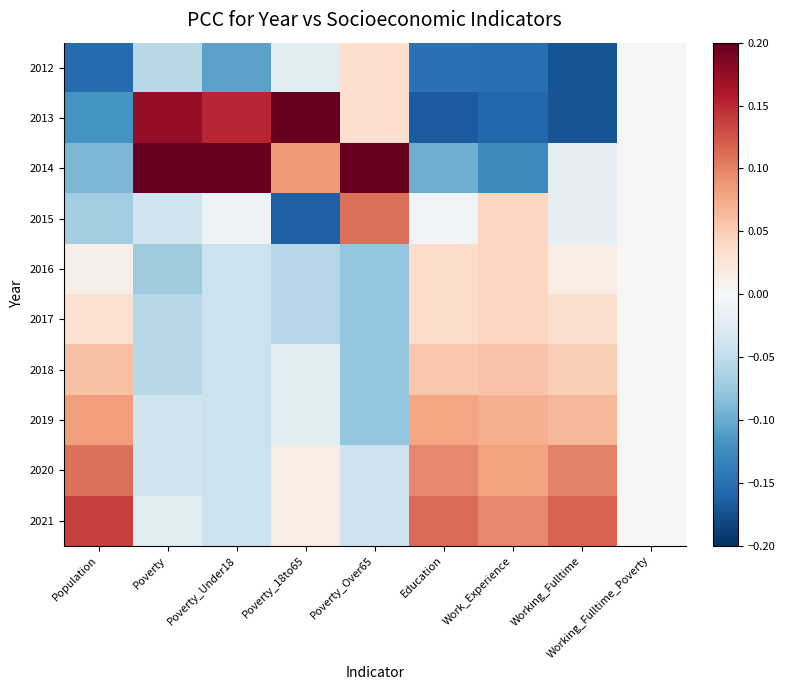

Between Poverty_18to65 and Population, which is larger?

Poverty_18to65